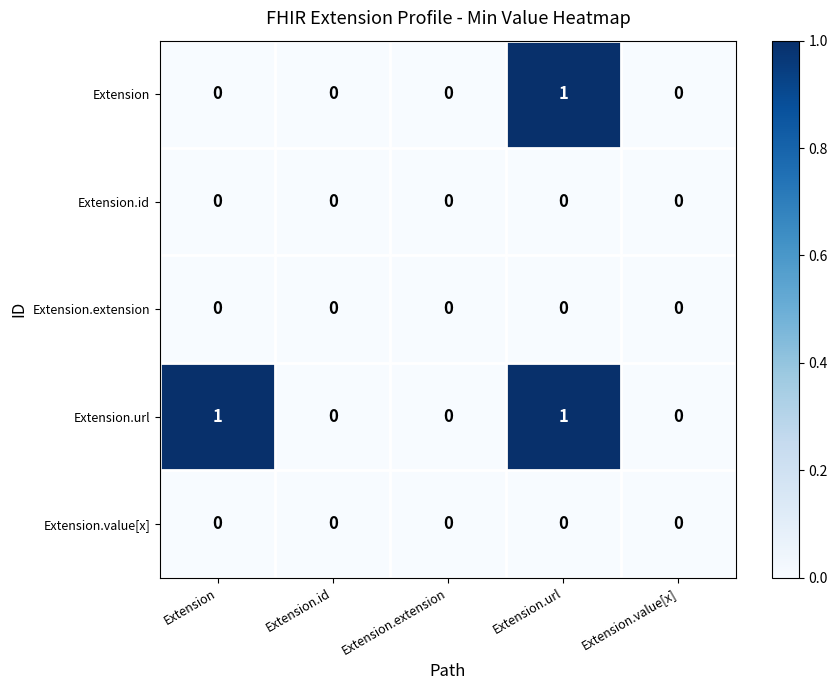

At which category is the sum across all series the highest?

Extension.url